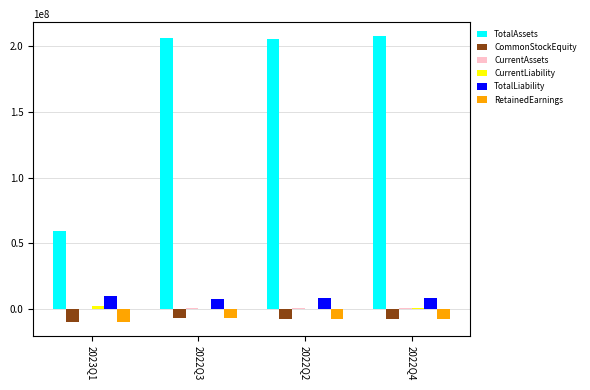

Which series has the largest total across all categories?

TotalAssets